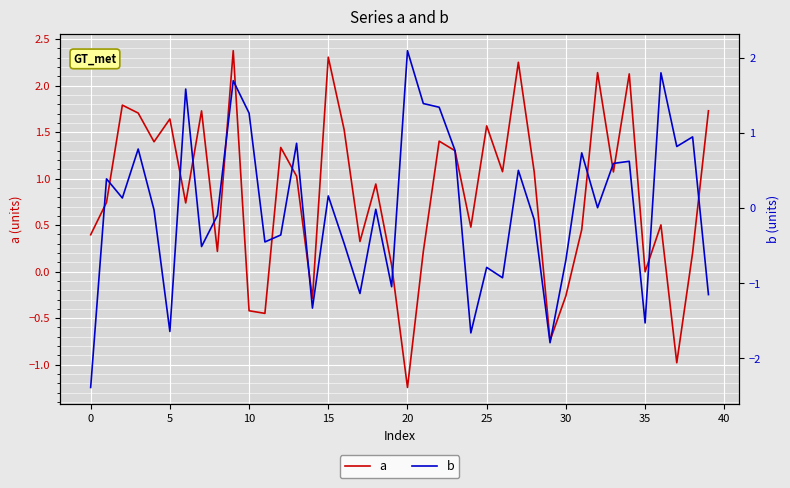

The value of a at 0 is 0.4. True or false?

True